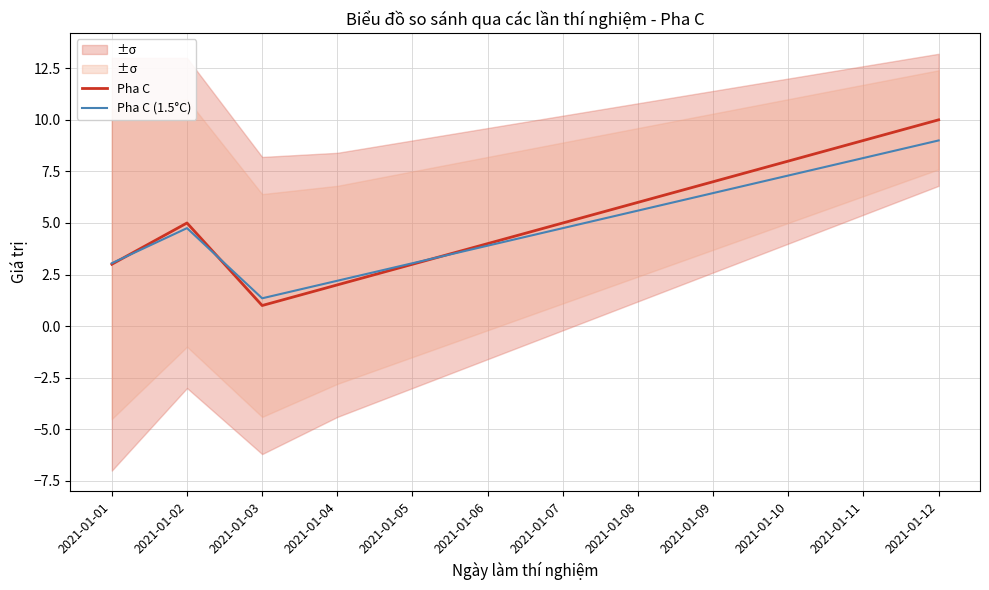

What is the total value across all series at 2021-01-09?

13.4